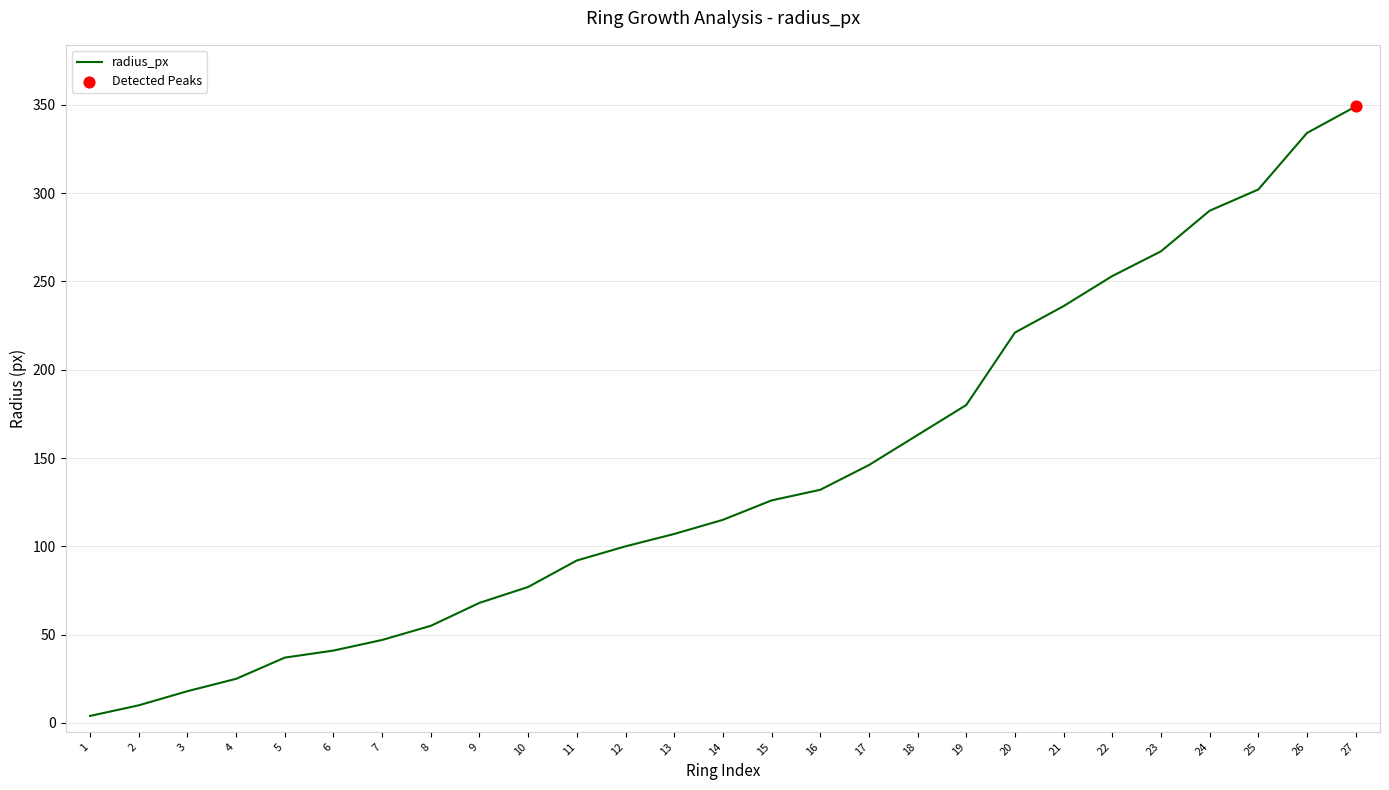

What is the change in value from 8 to 26?

+279